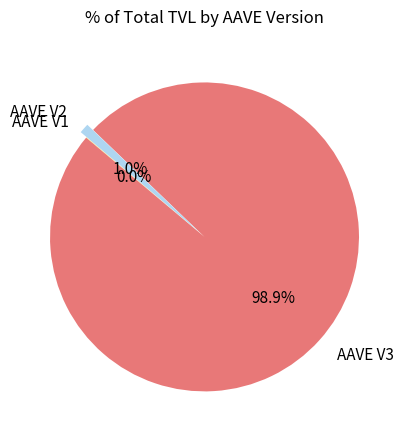

What percentage do AAVE V2 and AAVE V3 together represent?

100.0%